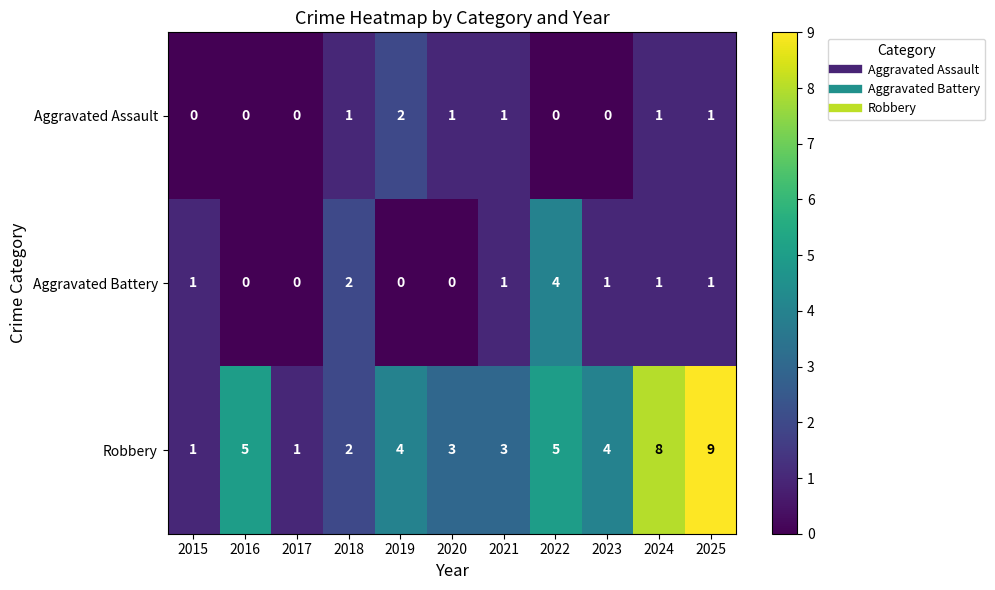

Is it true that Aggravated Battery equals 0 at 2020?

True